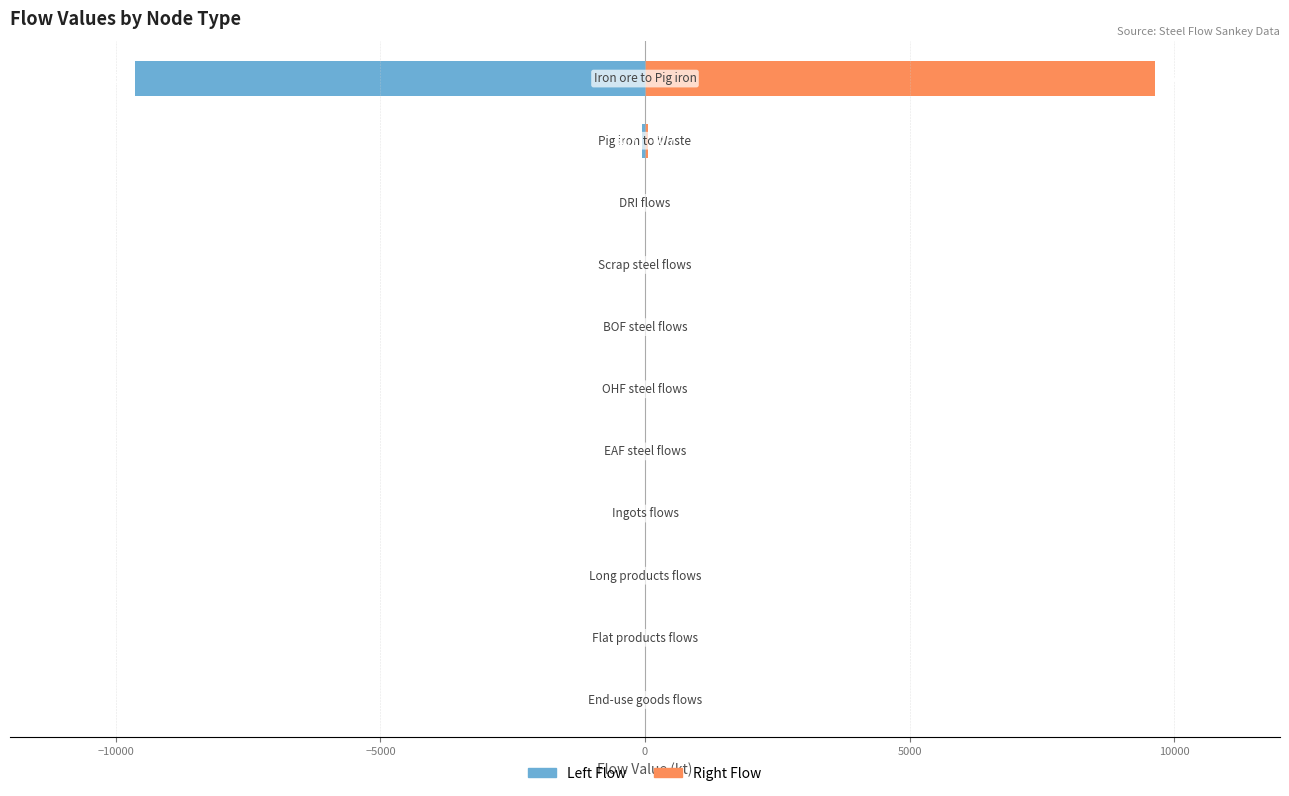

How many values in Series B (right) are above zero?

2